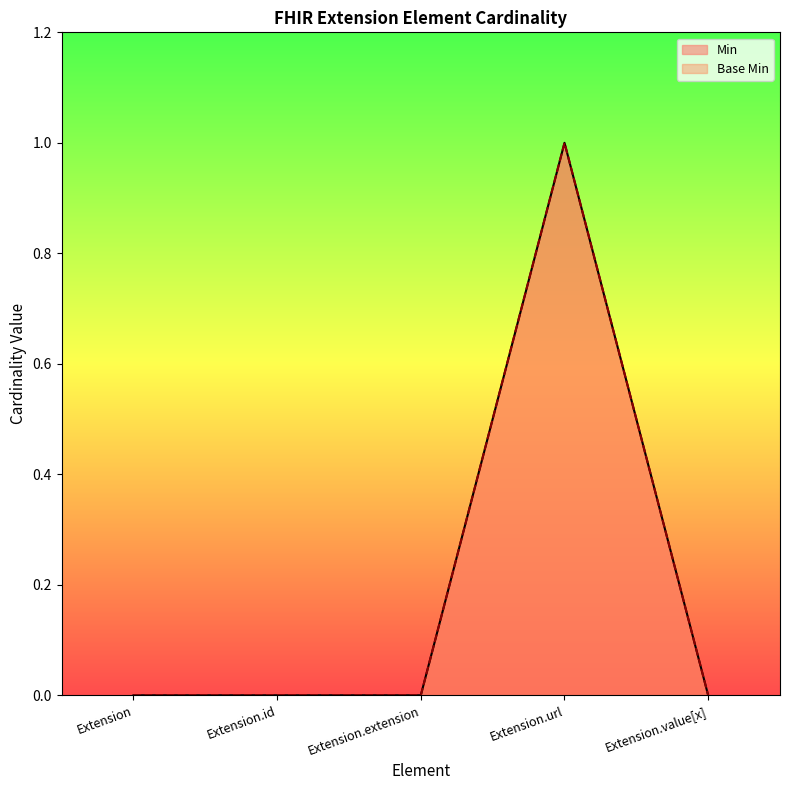

What is the approximate value of Base Min at Extension.url?

1